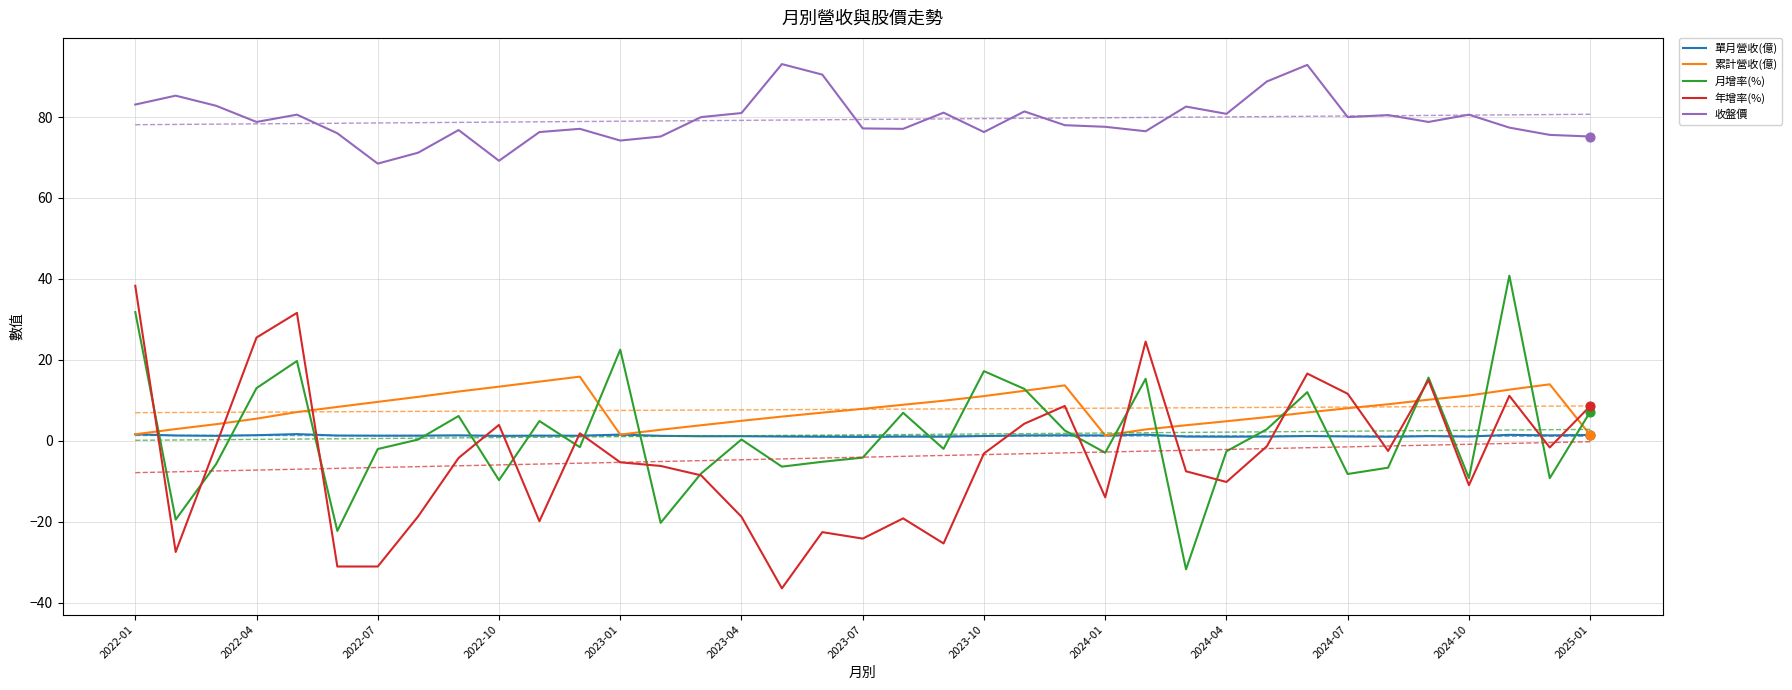

Which series reaches the maximum Y coordinate?

收盤價